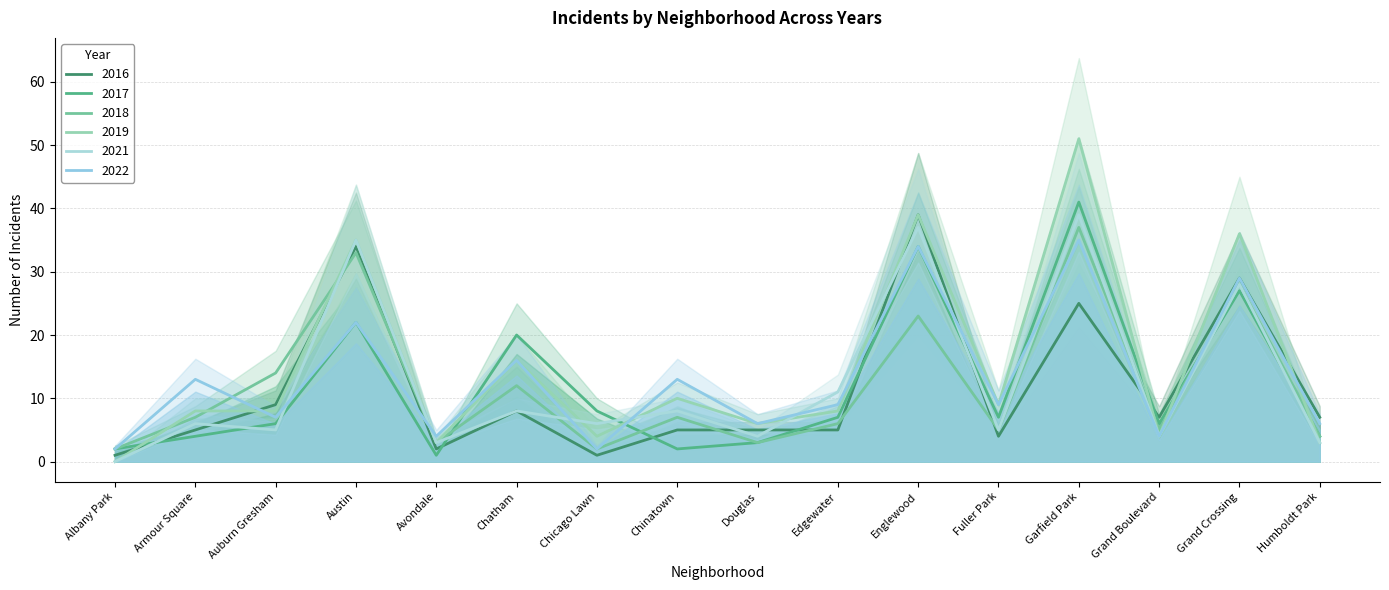

At which label does 2021 reach its minimum?

Albany Park